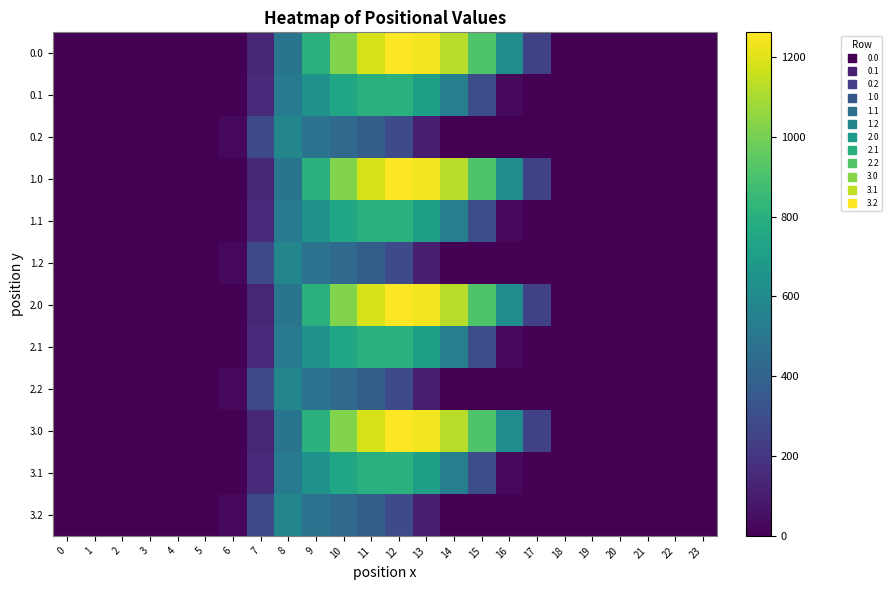

Reading left to right, list all the values displayed in this chart.

0.0: 0=0.0	1=0.0	2=0.0	3=0.0	4=0.0	5=0.0	6=0.0	7=134.3	8=489.3	9=804.0	10=1023.2	11=1185.2	12=1261.6	13=1237.4	14=1128.6	15=911.8	16=613.0	17=243.5	18=0.0	19=0.0	20=0.0	21=0.0	22=0.0	23=0.0
0.1: 0=0.0	1=0.0	2=0.0	3=0.0	4=0.0	5=0.0	6=0.0	7=153.2	8=514.8	9=646.9	10=742.1	11=800.2	12=806.9	13=715.3	14=544.1	15=301.4	16=26.8	17=0.0	18=0.0	19=0.0	20=0.0	21=0.0	22=0.0	23=0.0
0.2: 0=0.0	1=0.0	2=0.0	3=0.0	4=0.0	5=0.0	6=29.3	7=276.9	8=576.6	9=480.7	10=430.5	11=374.4	12=289.5	13=107.8	14=0.0	15=0.0	16=0.0	17=0.0	18=0.0	19=0.0	20=0.0	21=0.0	22=0.0	23=0.0
1.0: 0=0.0	1=0.0	2=0.0	3=0.0	4=0.0	5=0.0	6=0.0	7=134.3	8=489.3	9=804.0	10=1023.2	11=1185.2	12=1261.6	13=1237.4	14=1128.6	15=911.8	16=613.0	17=243.5	18=0.0	19=0.0	20=0.0	21=0.0	22=0.0	23=0.0
1.1: 0=0.0	1=0.0	2=0.0	3=0.0	4=0.0	5=0.0	6=0.0	7=153.2	8=514.8	9=646.9	10=742.1	11=800.2	12=806.9	13=715.3	14=544.1	15=301.4	16=26.8	17=0.0	18=0.0	19=0.0	20=0.0	21=0.0	22=0.0	23=0.0
1.2: 0=0.0	1=0.0	2=0.0	3=0.0	4=0.0	5=0.0	6=29.3	7=276.9	8=576.6	9=480.7	10=430.5	11=374.4	12=289.5	13=107.8	14=0.0	15=0.0	16=0.0	17=0.0	18=0.0	19=0.0	20=0.0	21=0.0	22=0.0	23=0.0
2.0: 0=0.0	1=0.0	2=0.0	3=0.0	4=0.0	5=0.0	6=0.0	7=134.3	8=489.3	9=804.0	10=1023.2	11=1185.2	12=1261.6	13=1237.4	14=1128.6	15=911.8	16=613.0	17=243.5	18=0.0	19=0.0	20=0.0	21=0.0	22=0.0	23=0.0
2.1: 0=0.0	1=0.0	2=0.0	3=0.0	4=0.0	5=0.0	6=0.0	7=153.2	8=514.8	9=646.9	10=742.1	11=800.2	12=806.9	13=715.3	14=544.1	15=301.4	16=26.8	17=0.0	18=0.0	19=0.0	20=0.0	21=0.0	22=0.0	23=0.0
2.2: 0=0.0	1=0.0	2=0.0	3=0.0	4=0.0	5=0.0	6=29.3	7=276.9	8=576.6	9=480.7	10=430.5	11=374.4	12=289.5	13=107.8	14=0.0	15=0.0	16=0.0	17=0.0	18=0.0	19=0.0	20=0.0	21=0.0	22=0.0	23=0.0
3.0: 0=0.0	1=0.0	2=0.0	3=0.0	4=0.0	5=0.0	6=0.0	7=134.3	8=489.3	9=804.0	10=1023.2	11=1185.2	12=1261.6	13=1237.4	14=1128.6	15=911.8	16=613.0	17=243.5	18=0.0	19=0.0	20=0.0	21=0.0	22=0.0	23=0.0
3.1: 0=0.0	1=0.0	2=0.0	3=0.0	4=0.0	5=0.0	6=0.0	7=153.2	8=514.8	9=646.9	10=742.1	11=800.2	12=806.9	13=715.3	14=544.1	15=301.4	16=26.8	17=0.0	18=0.0	19=0.0	20=0.0	21=0.0	22=0.0	23=0.0
3.2: 0=0.0	1=0.0	2=0.0	3=0.0	4=0.0	5=0.0	6=29.3	7=276.9	8=576.6	9=480.7	10=430.5	11=374.4	12=289.5	13=107.8	14=0.0	15=0.0	16=0.0	17=0.0	18=0.0	19=0.0	20=0.0	21=0.0	22=0.0	23=0.0